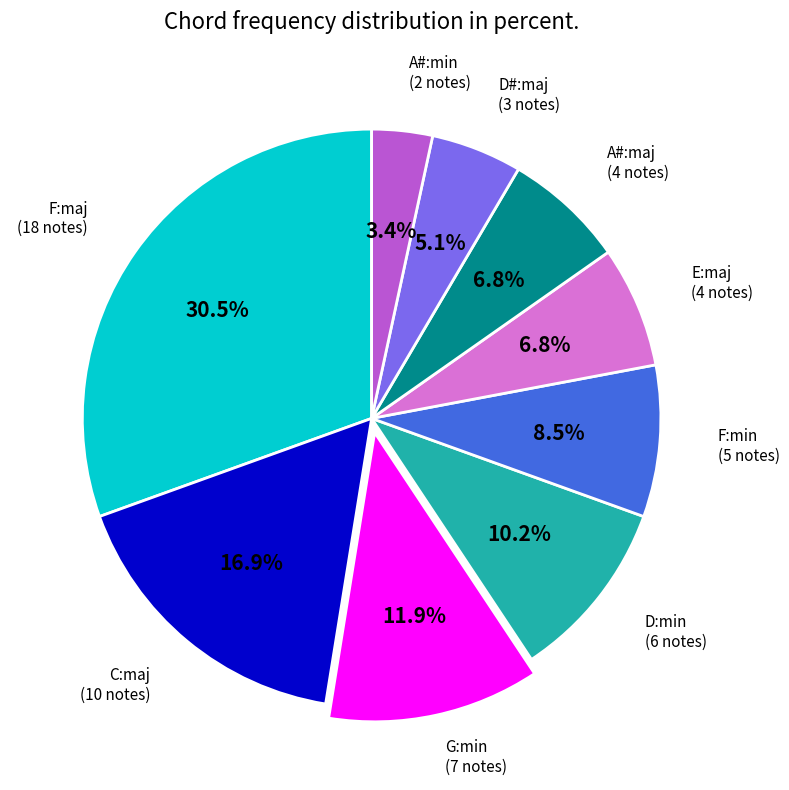

Does any single category account for the majority?

No